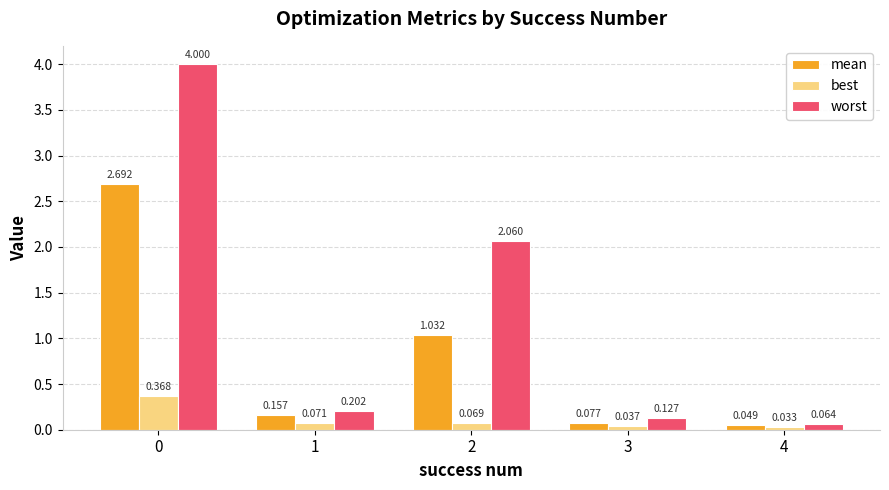

At 4, list the series in order from smallest to largest.

best, mean, worst